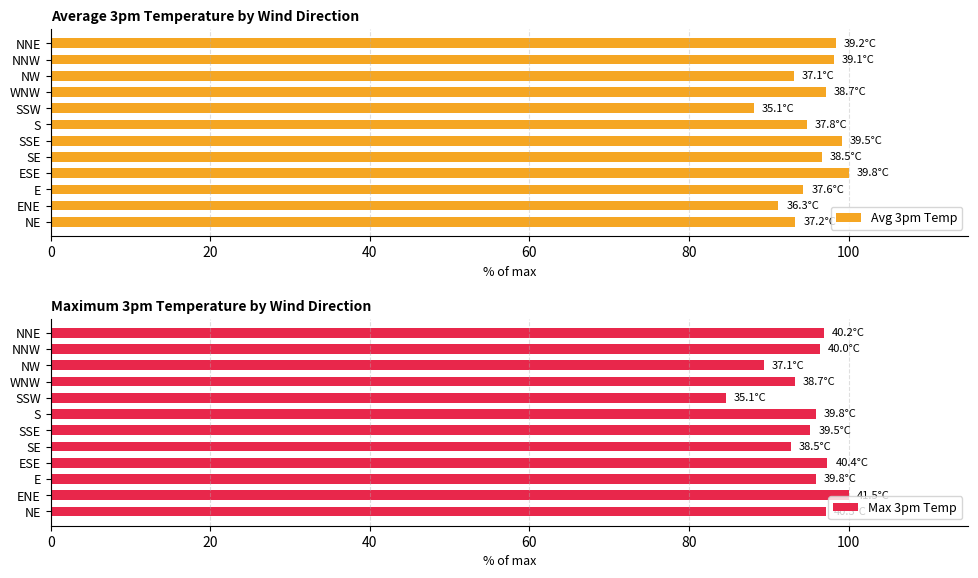

Count the number of categories in the chart.

12